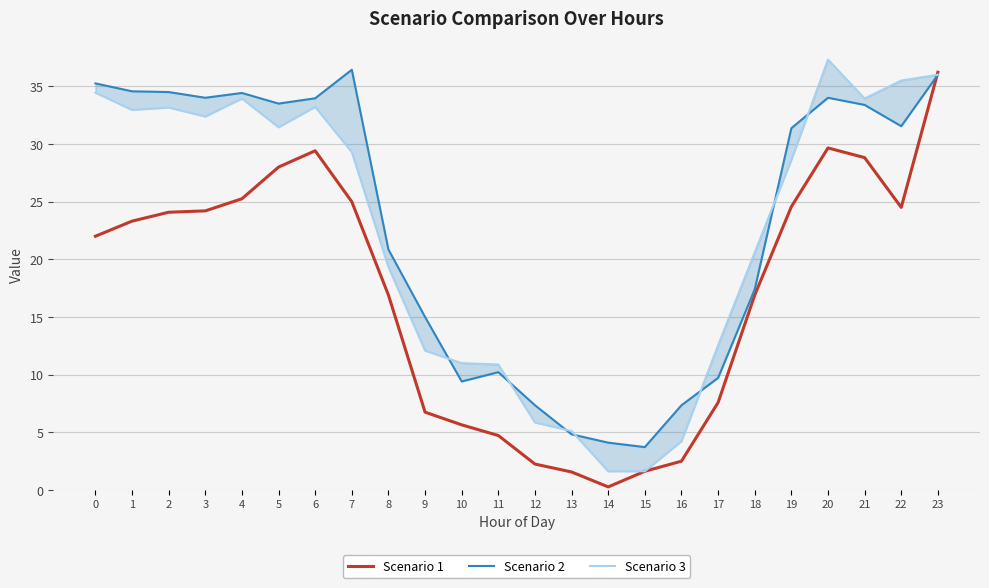

What is the difference between the Scenario 3 values at 10 and 13?

5.9